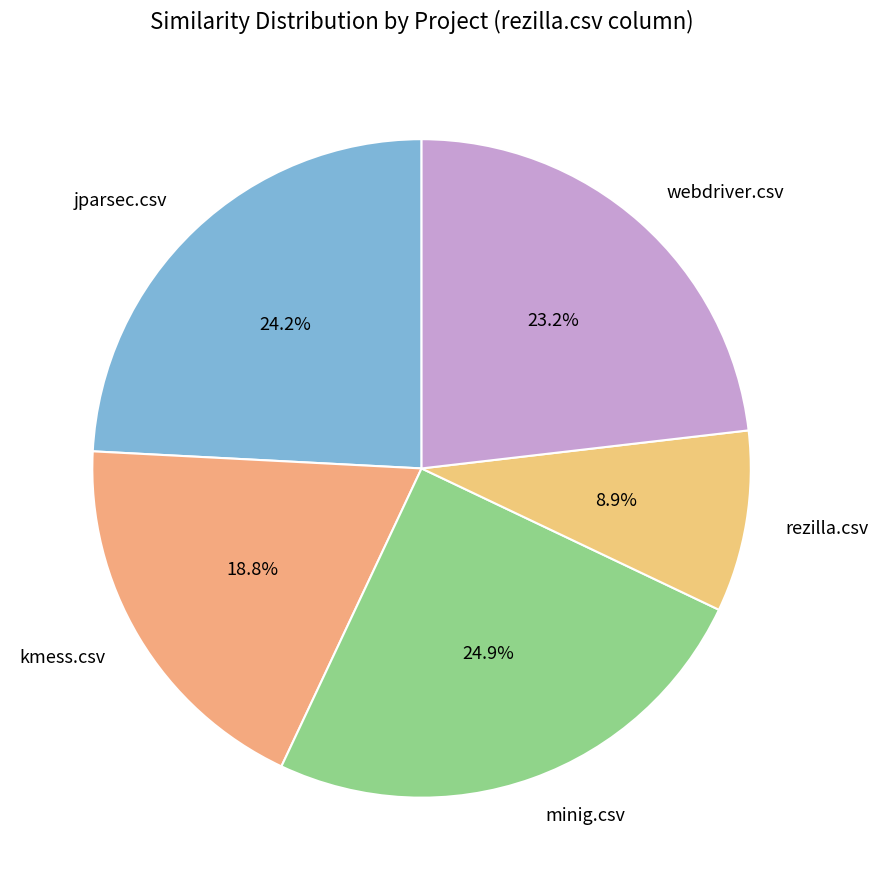

Rank the categories by value from lowest to highest.

rezilla.csv, kmess.csv, webdriver.csv, jparsec.csv, minig.csv